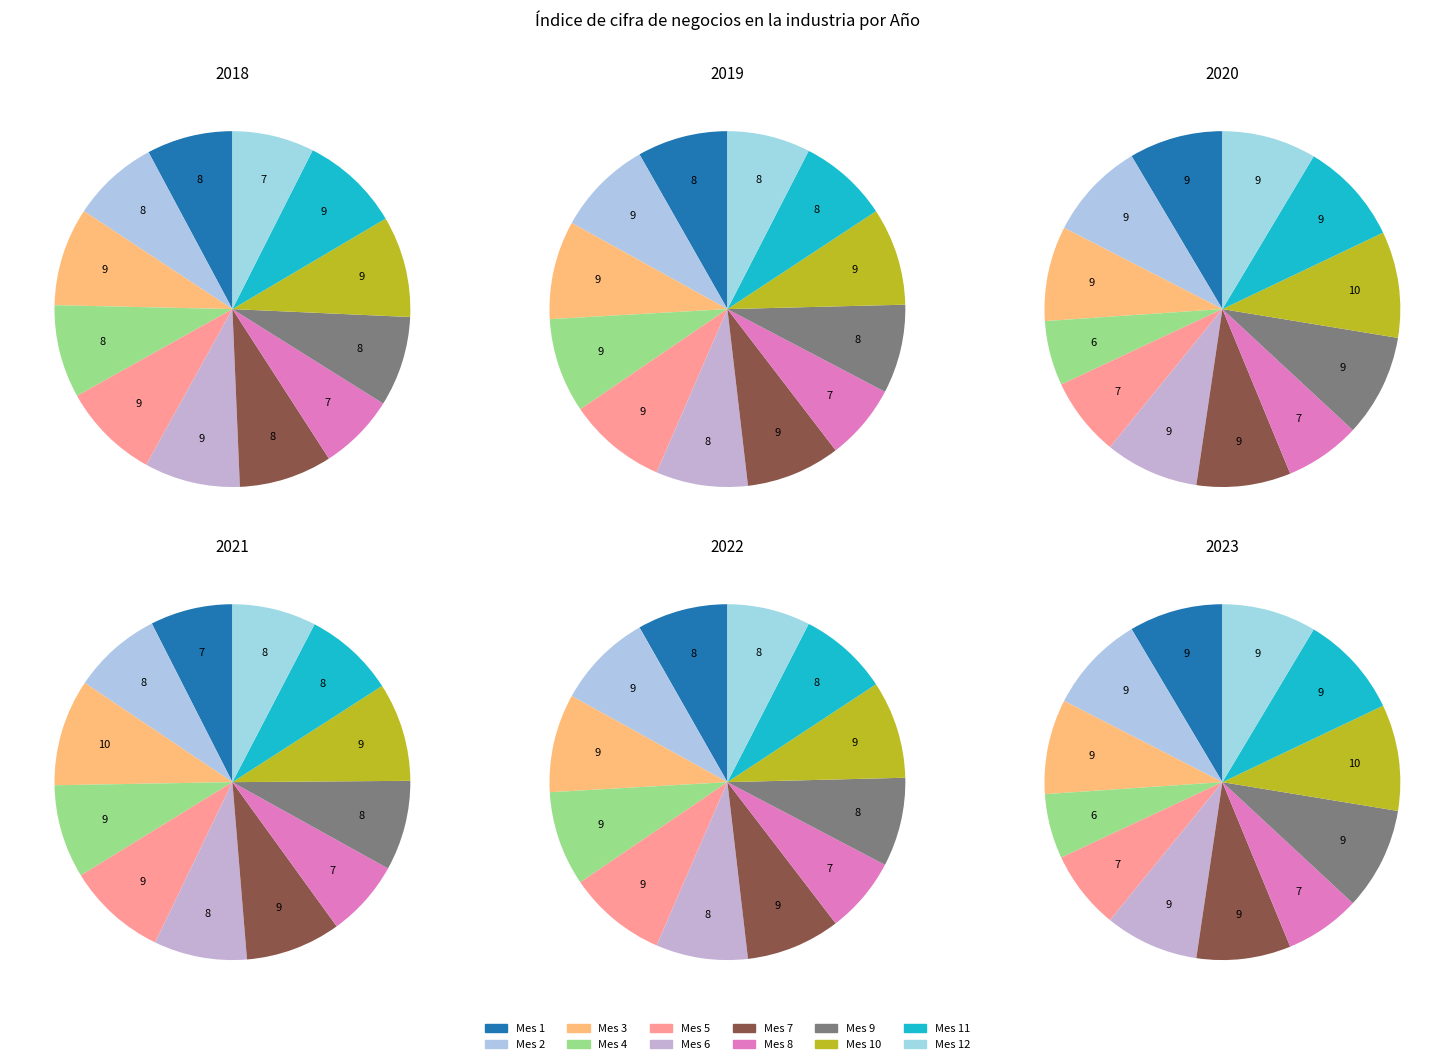

Is there any slice that represents more than half of the pie?

No